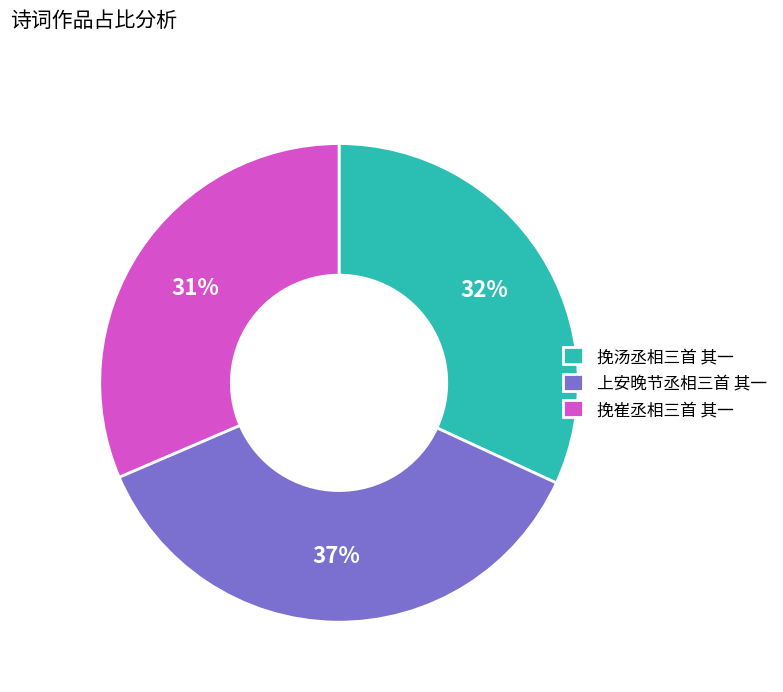

Which has a higher value, 上安晚节丞相三首 其一 or 挽汤丞相三首 其一?

上安晚节丞相三首 其一